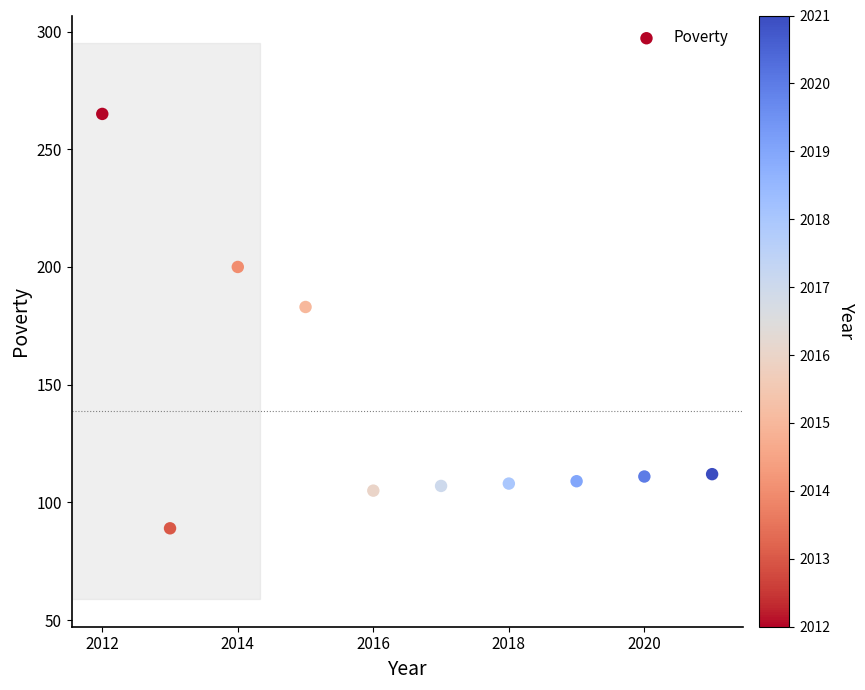

What Y value in the scatter plot is closest to 177?

183